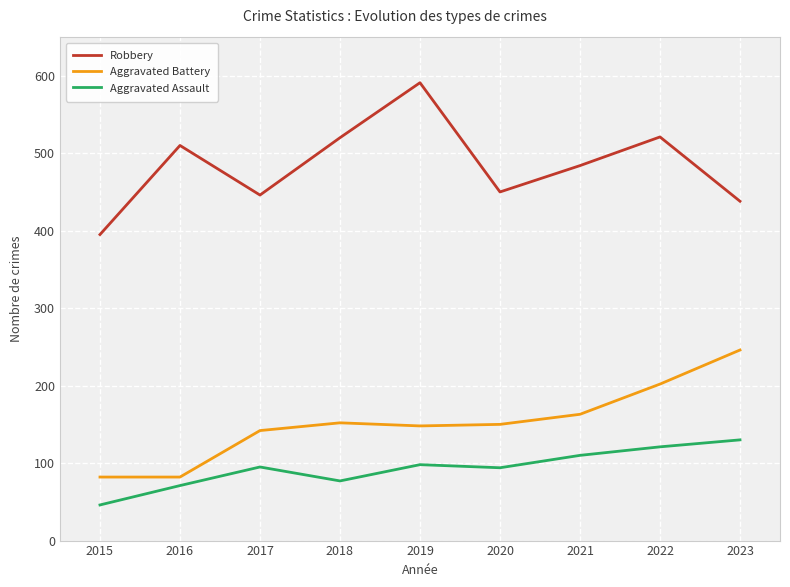

True or false: Aggravated Assault and Aggravated Battery cross at least once.

False